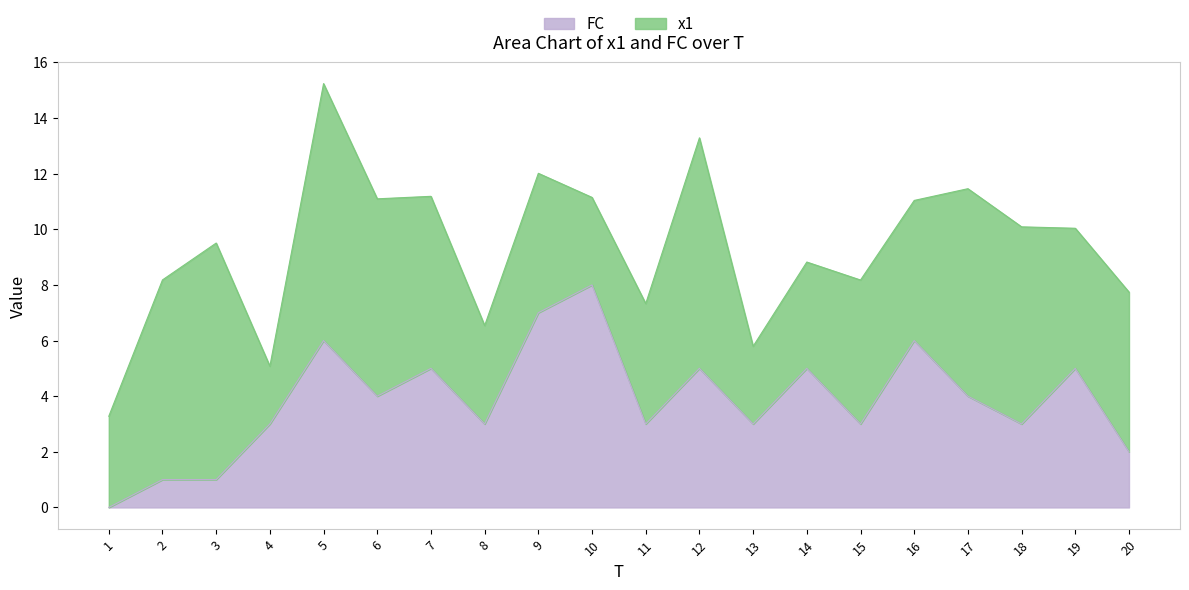

At which category does the data reach its first local valley?

6